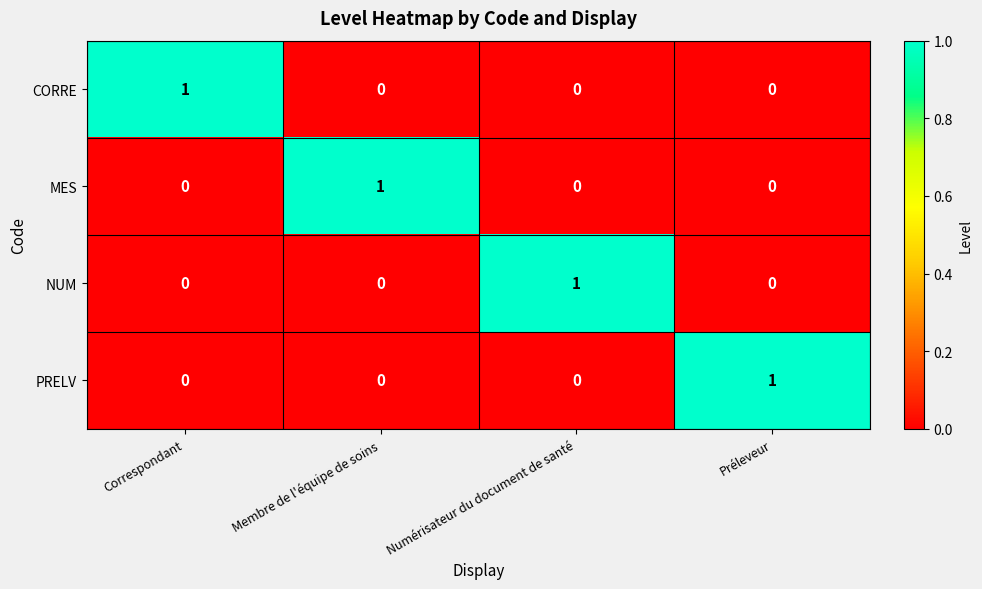

Reading left to right, what are all the values shown in this chart?

CORRE: 1	0	0	0
MES: 0	1	0	0
NUM: 0	0	1	0
PRELV: 0	0	0	1